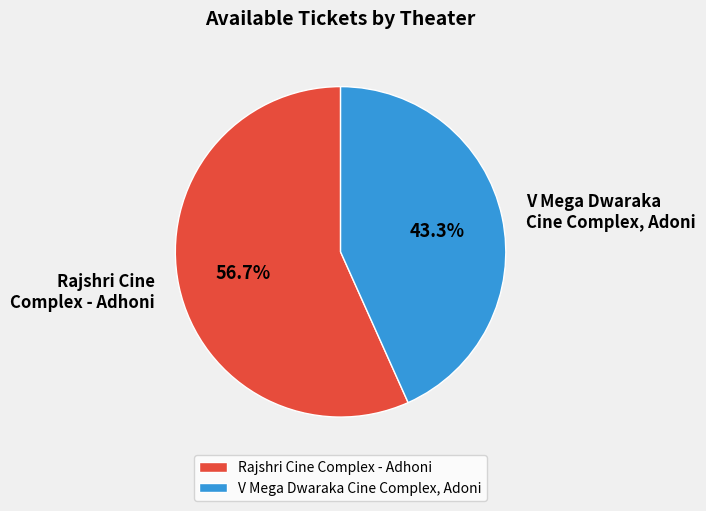

Does any single category account for the majority?

Yes